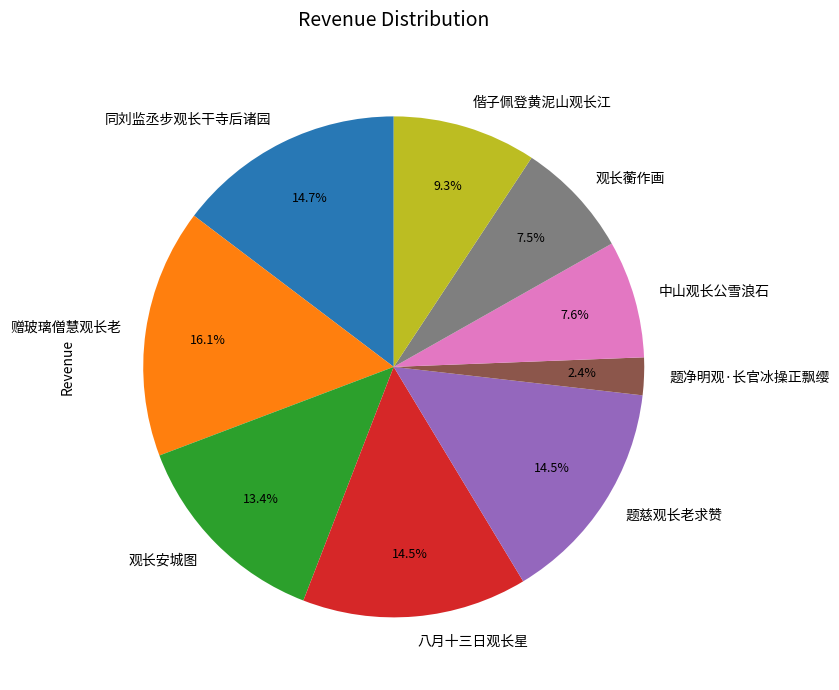

Is there a majority slice in this chart?

No